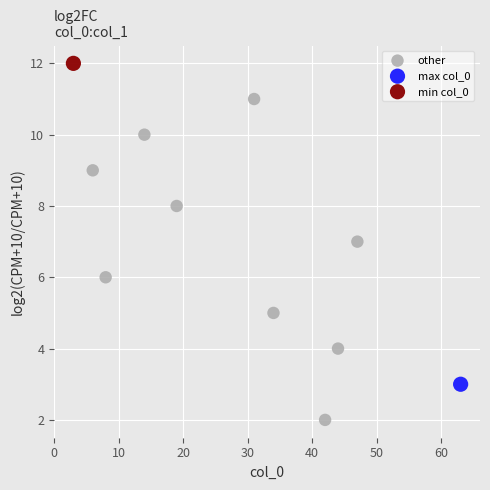

What are all the series names shown in the legend?

other, max col_0, min col_0